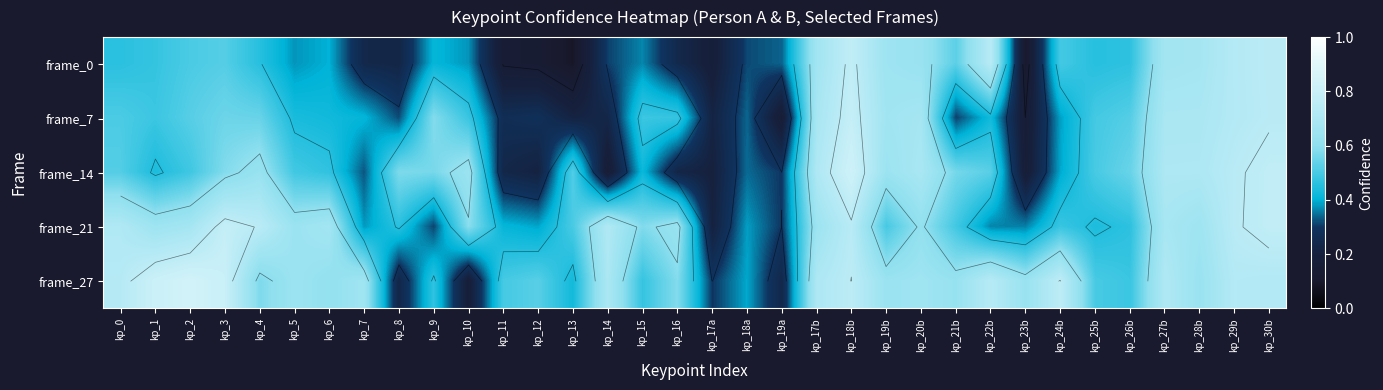

At how many categories does at least one series exceed 0?

34